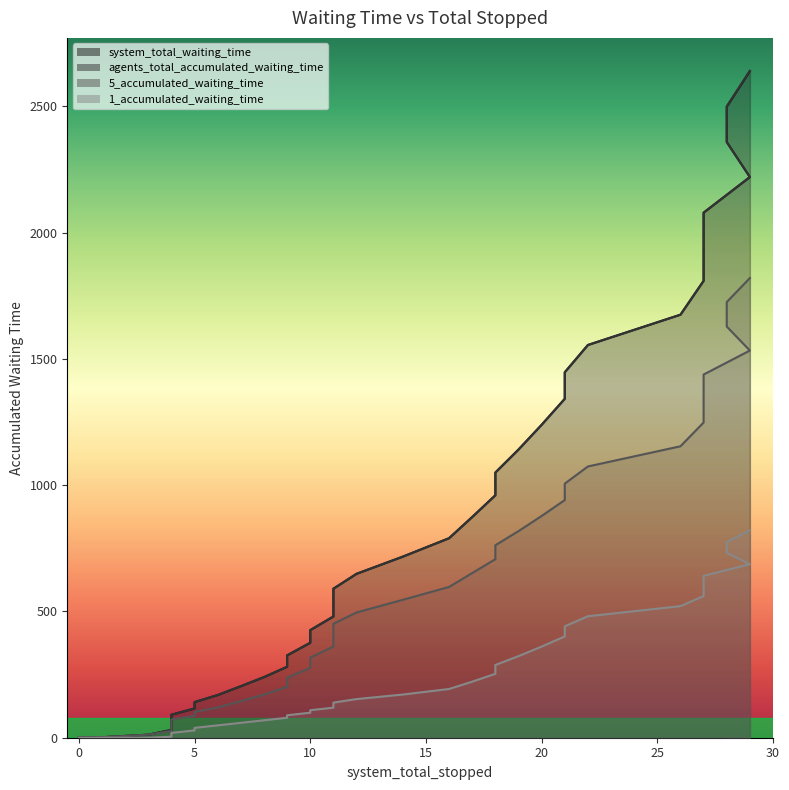

Is the value of system_total_waiting_time at 10 greater than the value of 1_accumulated_waiting_time at 15?

Yes